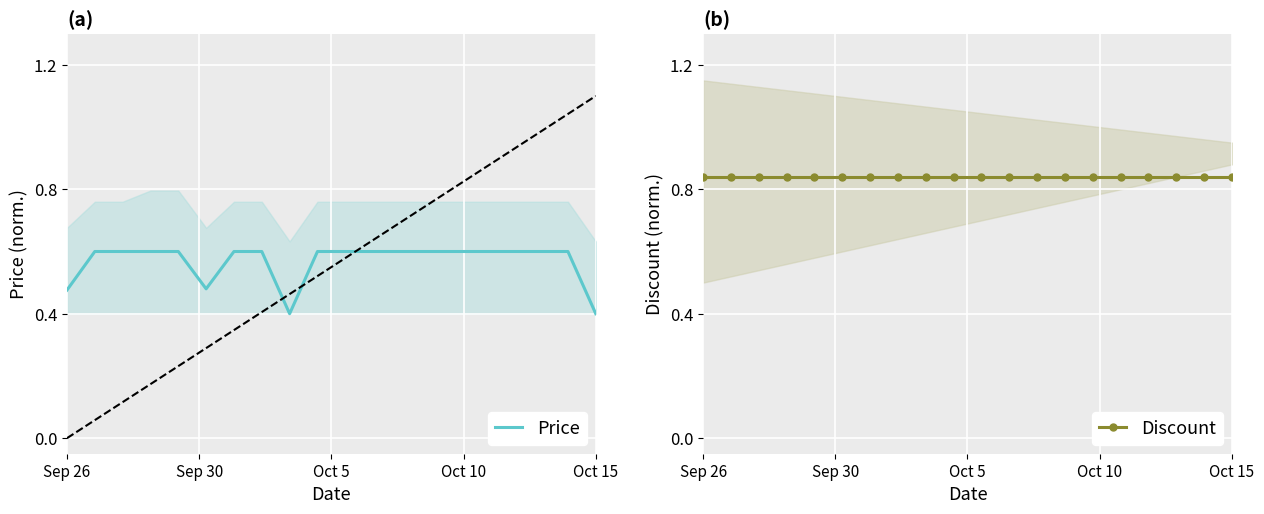

What is the sum of all Price values?

11.4